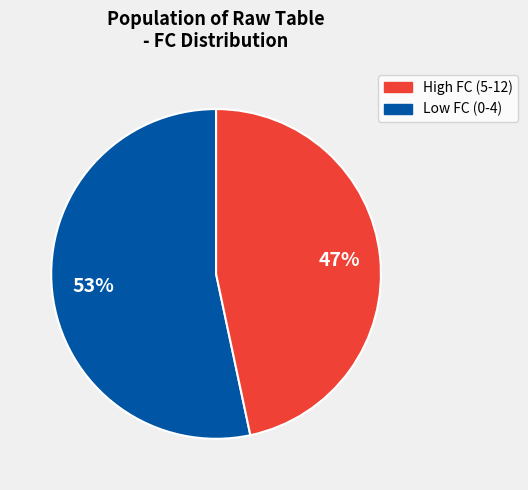

How many segments does this pie chart have?

2